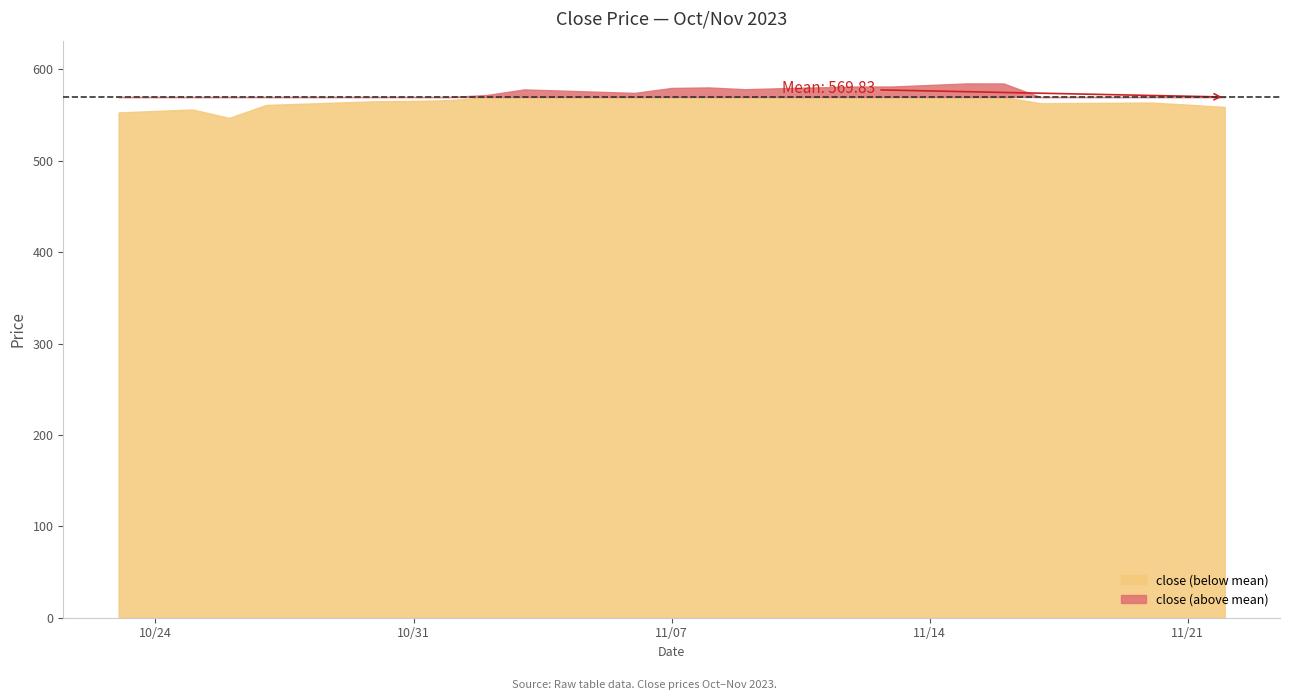

Reading left to right, transcribe all the data shown in this chart.

553.0	556.2	547.0	561.1	565.2	565.5	566.4	572.1	578.1	574.4	579.8	580.3	578.4	579.5	581.3	581.4	584.7	584.6	563.0	563.8	561.5	559.0